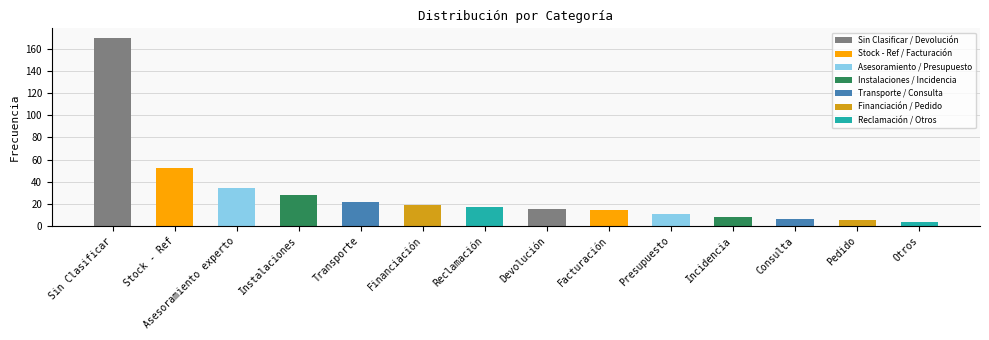

What is the label of the 6th bar from the right?

Facturación